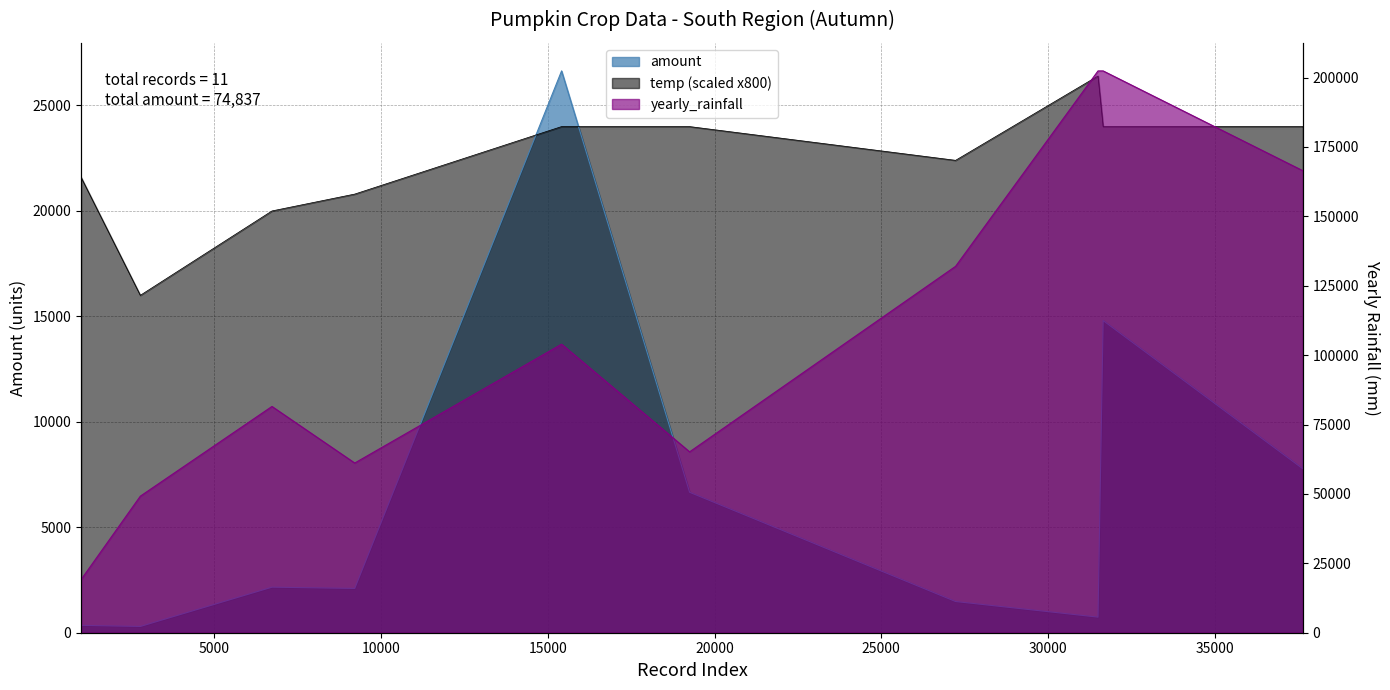

Between 9212 and 31653, which series saw the biggest shift?

yearly_rainfall